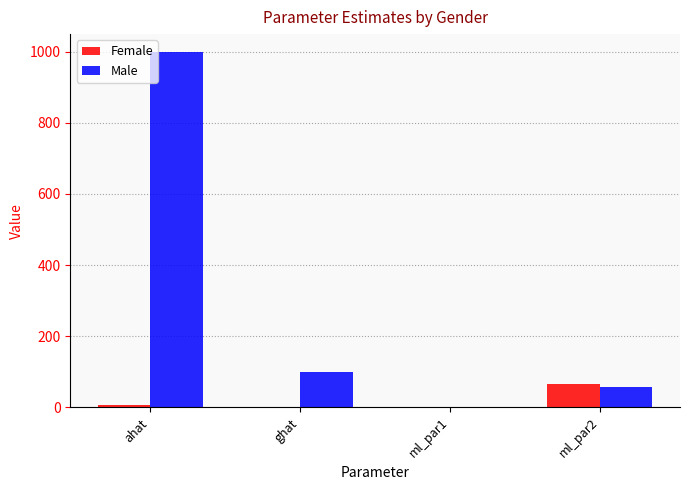

True or false: Male has a value of 100.0 at ghat.

True